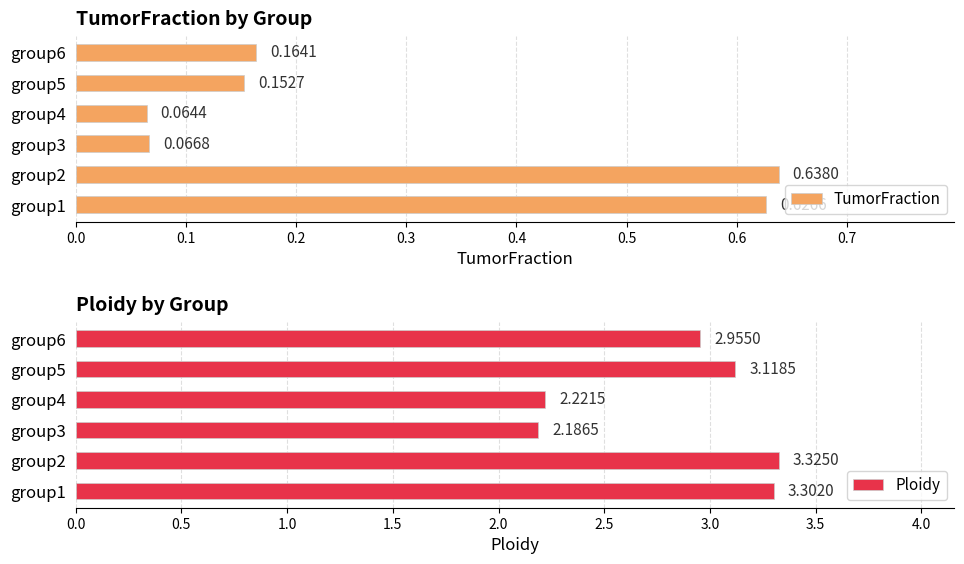

The Ploidy series shows 2.2 at 0.3. True or false?

True